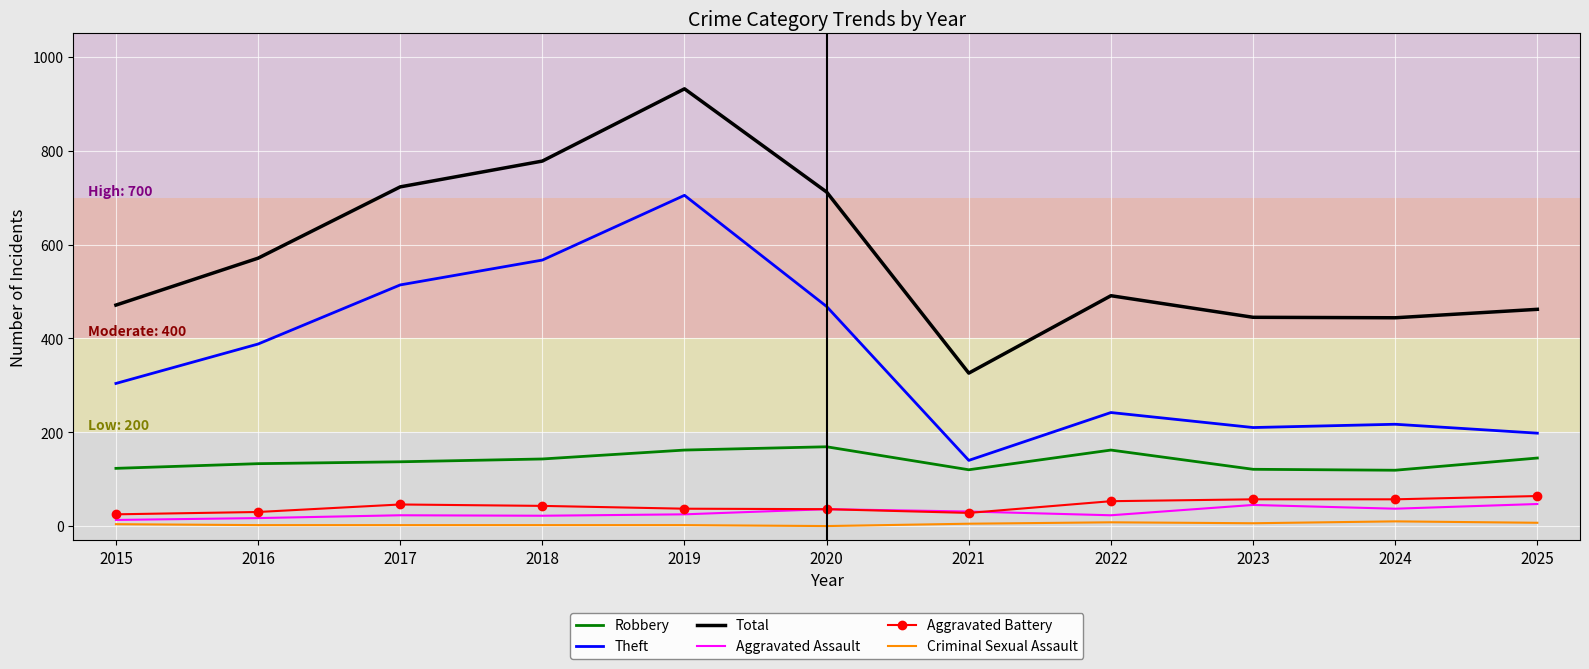

True or false: Criminal Sexual Assault and Theft intersect in this chart.

False